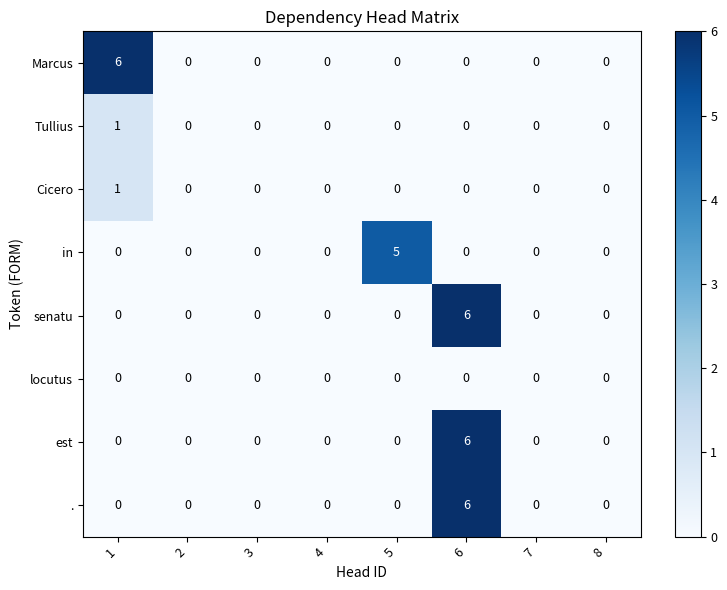

What is the total value across all series at 5?

5